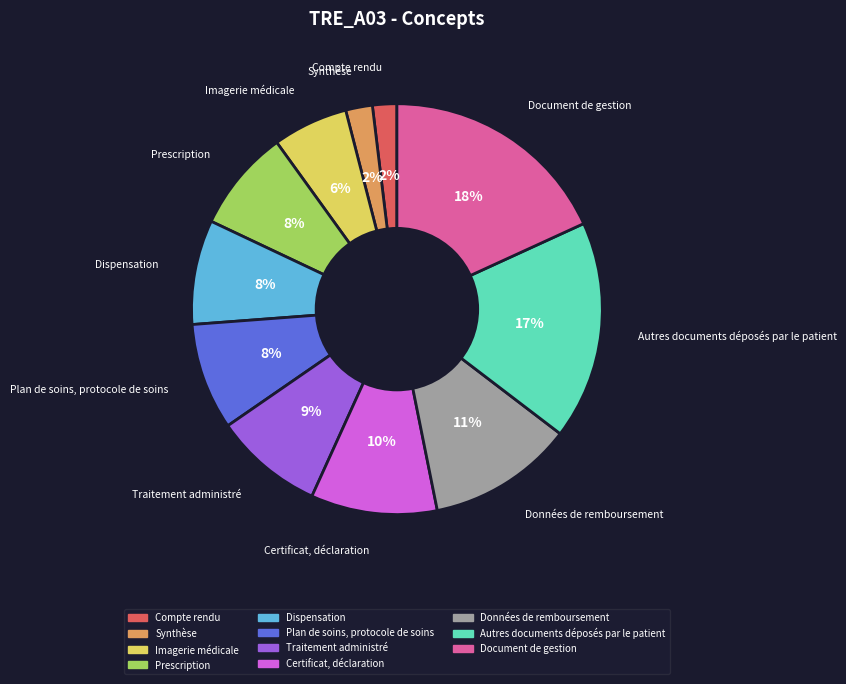

True or false: Document de gestion accounts for 18% of the total.

True